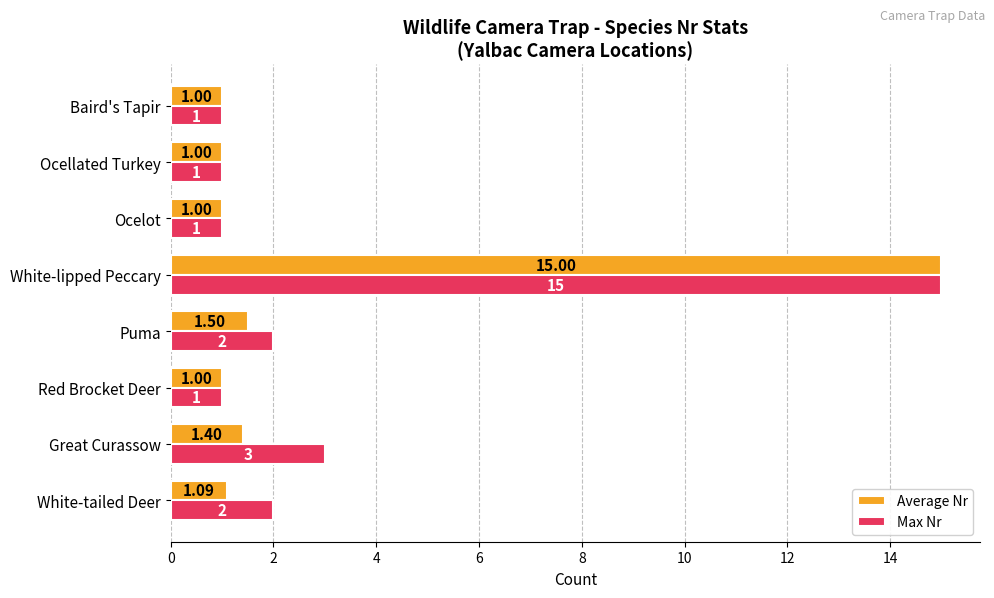

Which category has the highest value in the Max Nr series?

White-lipped Peccary